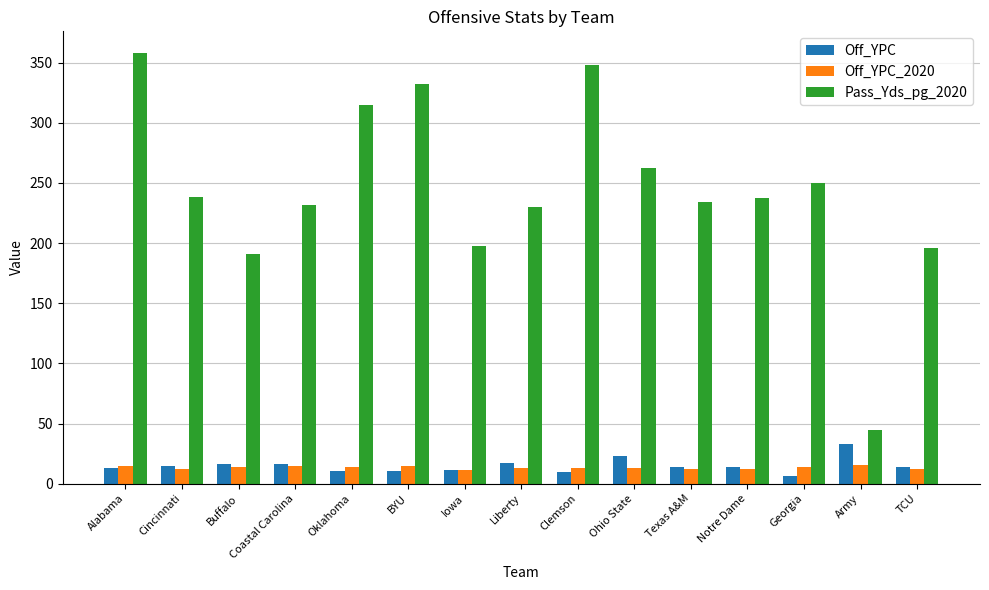

Read the Pass_Yds_pg_2020 value at Texas A&M.

234.1